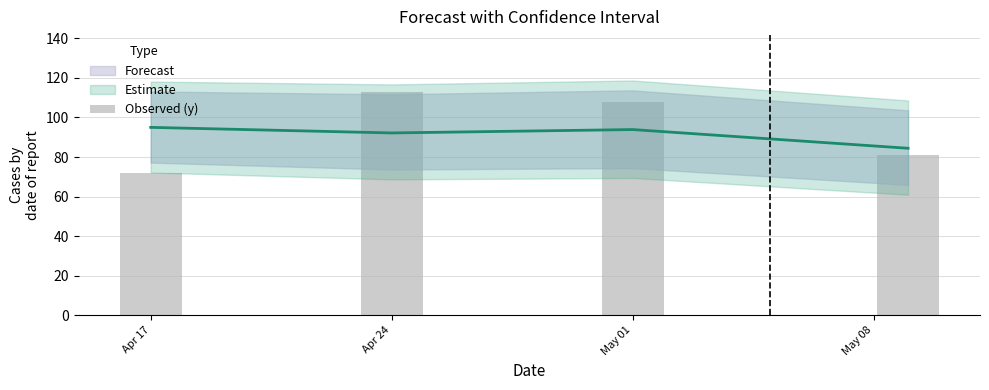

Read the value at Apr 17.

72